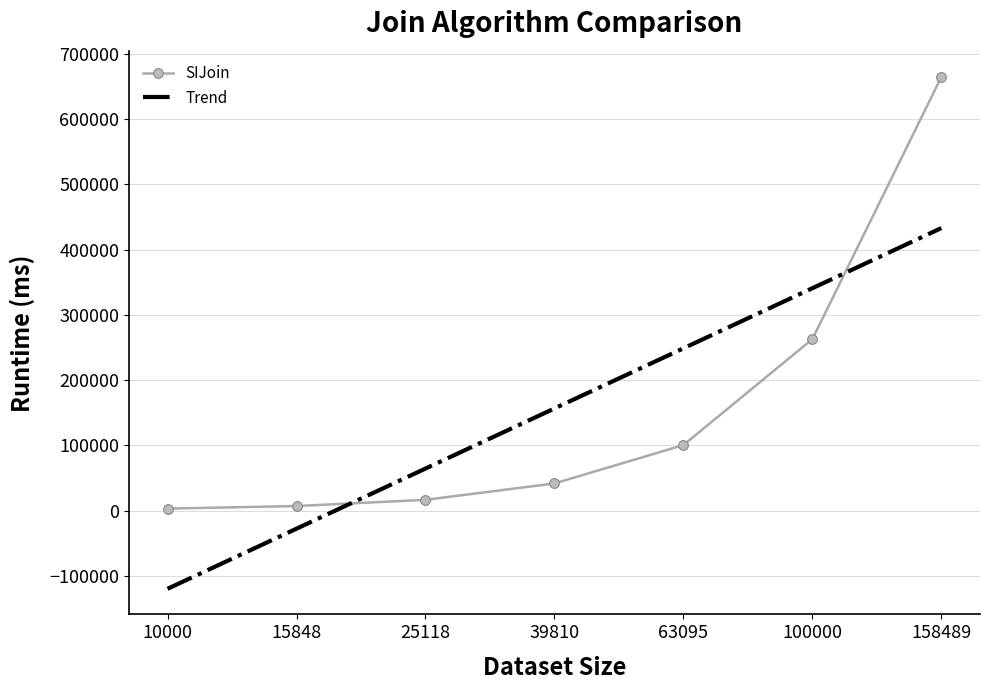

What is the lowest value of the Trend series?

-119610.5